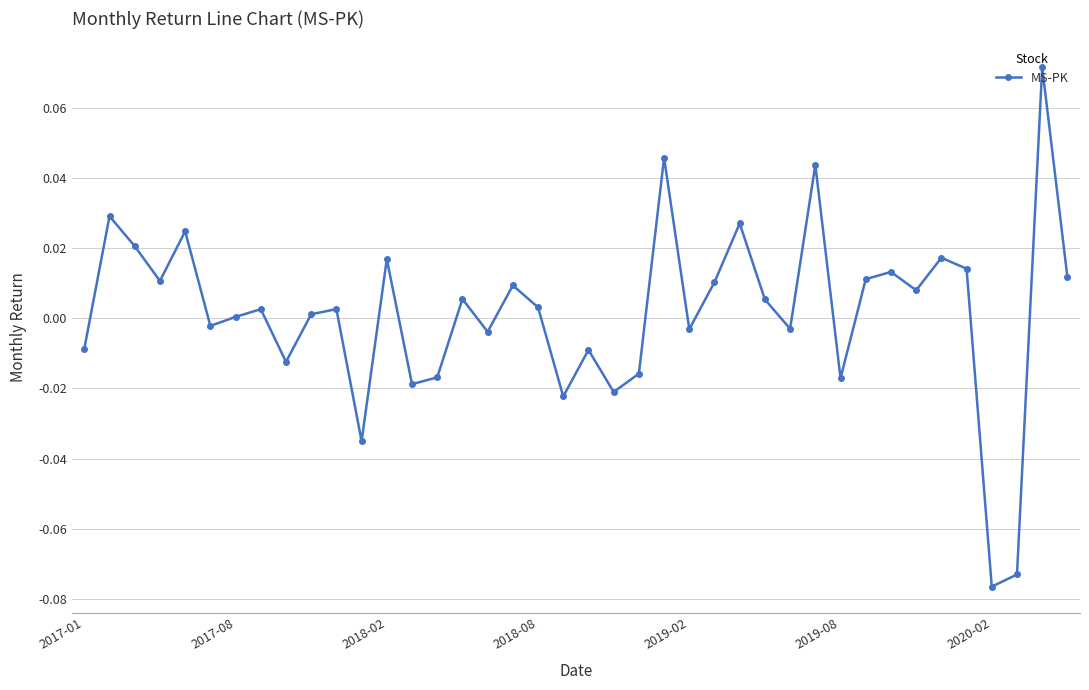

How many points are higher than both their immediate neighbors (excluding endpoints)?

14